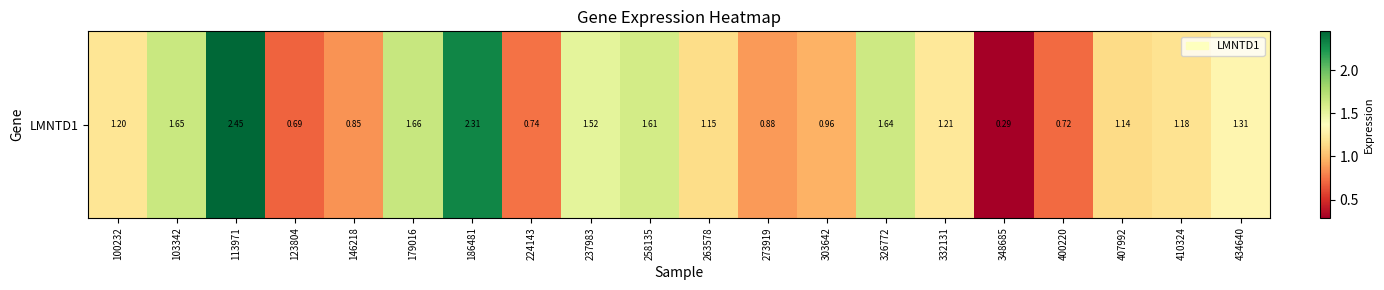

How many data points does each series have?

20